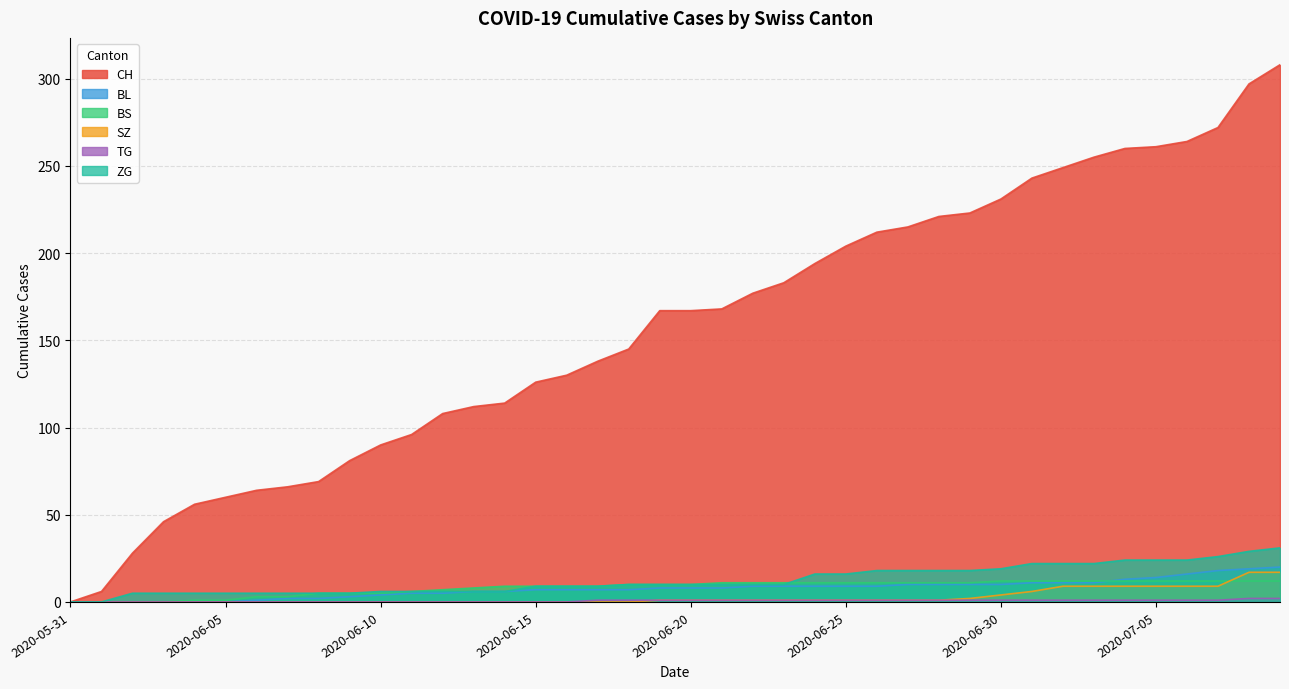

Rank the categories by TG value from highest to lowest.

2020-07-08, 2020-07-09, 2020-06-17, 2020-06-18, 2020-06-19, 2020-06-20, 2020-06-21, 2020-06-22, 2020-06-23, 2020-06-24, 2020-06-25, 2020-06-26, 2020-06-27, 2020-06-28, 2020-06-29, 2020-06-30, 2020-07-01, 2020-07-02, 2020-07-03, 2020-07-04, 2020-07-05, 2020-07-06, 2020-07-07, 2020-05-31, 2020-06-01, 2020-06-02, 2020-06-03, 2020-06-04, 2020-06-05, 2020-06-06, 2020-06-07, 2020-06-08, 2020-06-09, 2020-06-10, 2020-06-11, 2020-06-12, 2020-06-13, 2020-06-14, 2020-06-15, 2020-06-16